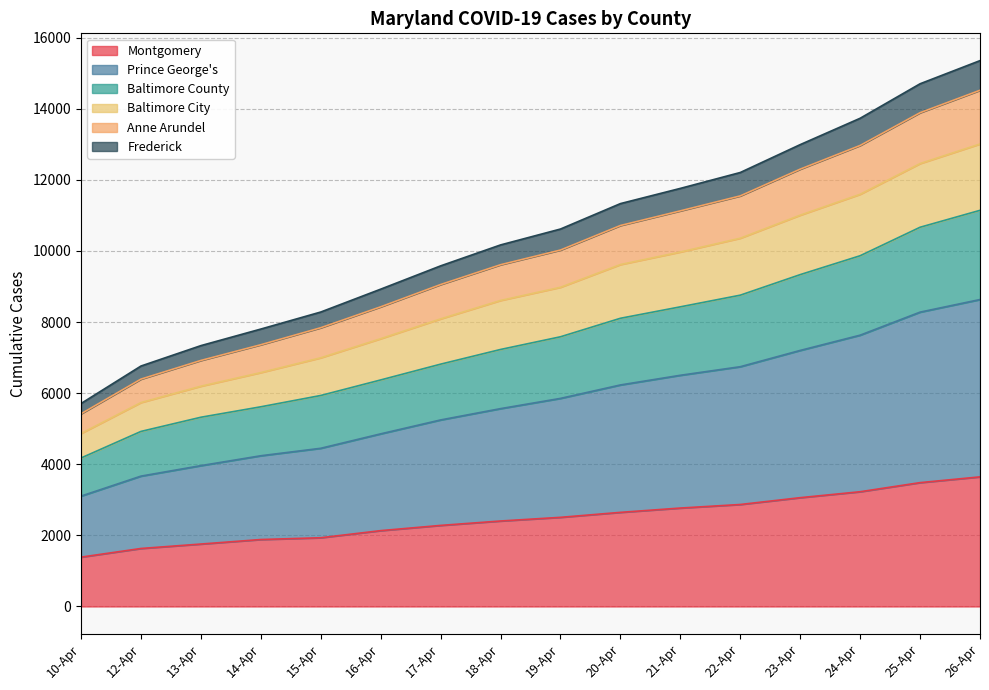

True or false: Baltimore City has a value of 6919 at 13-Apr.

True